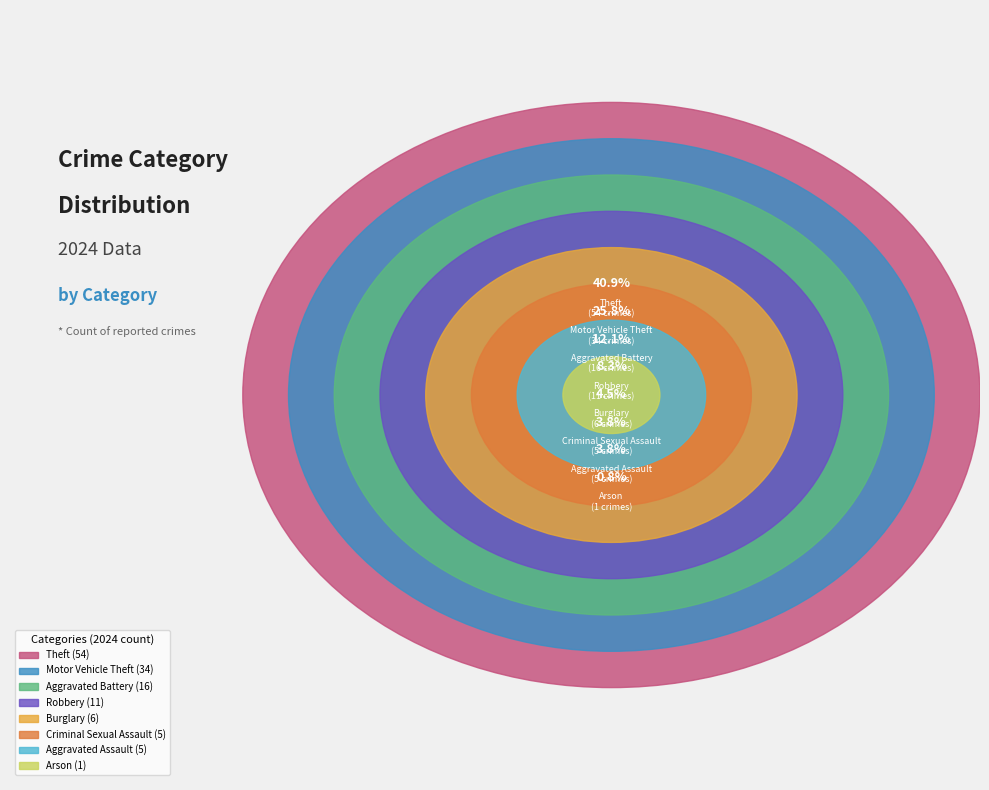

To the nearest percent, what percentage of the pie is Burglary?

5%